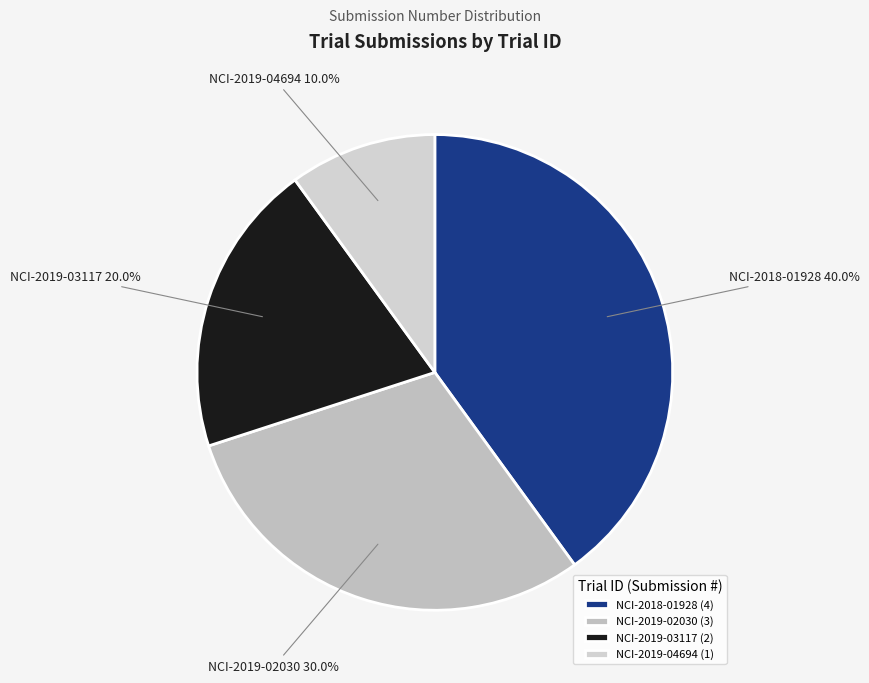

What is the smallest slice in the pie chart?

NCI-2019-04694